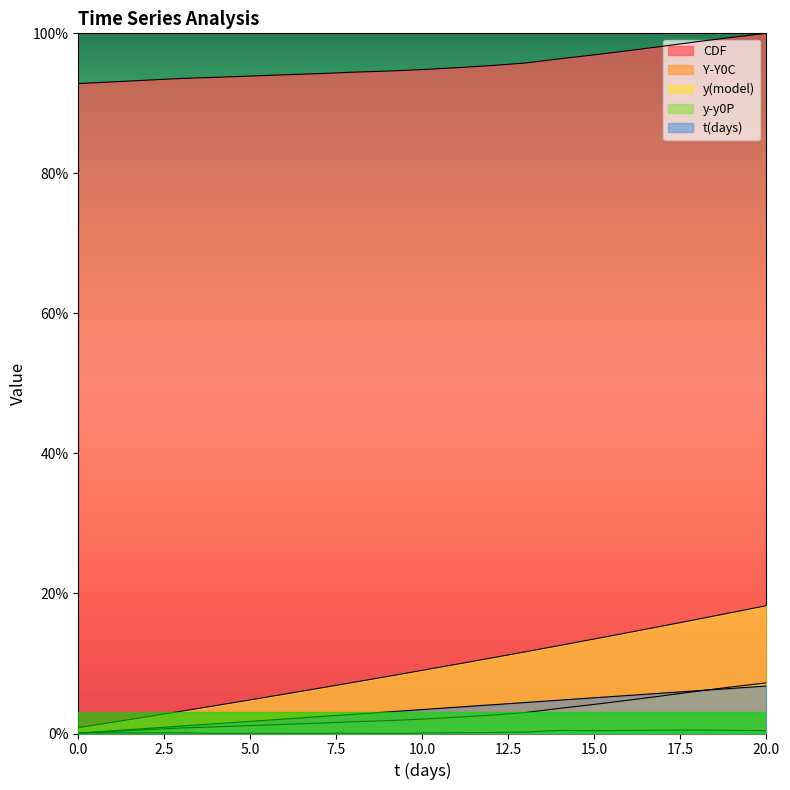

How many series are shown in this chart?

5